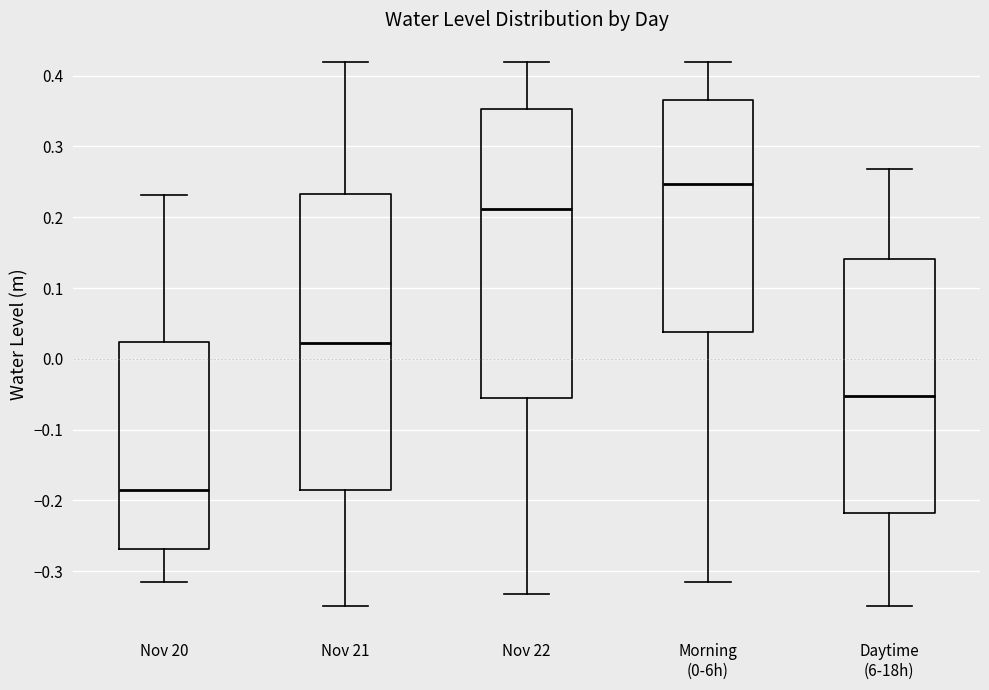

Reading left to right, transcribe this box plot: for each box, give where its median line is, the range the box spans, and where its two whiskers end, as read against the y-axis. The values are not printed on the chart, so give them approximately, as read against the axis.

Nov 20: median -0.19, box -0.27 to 0.02, whiskers -0.32 to 0.23
Nov 21: median 0.02, box -0.19 to 0.23, whiskers -0.35 to 0.42
Nov 22: median 0.21, box -0.06 to 0.35, whiskers -0.33 to 0.42
Morning (0-6h): median 0.25, box 0.04 to 0.37, whiskers -0.32 to 0.42
Daytime (6-18h): median -0.05, box -0.22 to 0.14, whiskers -0.35 to 0.27